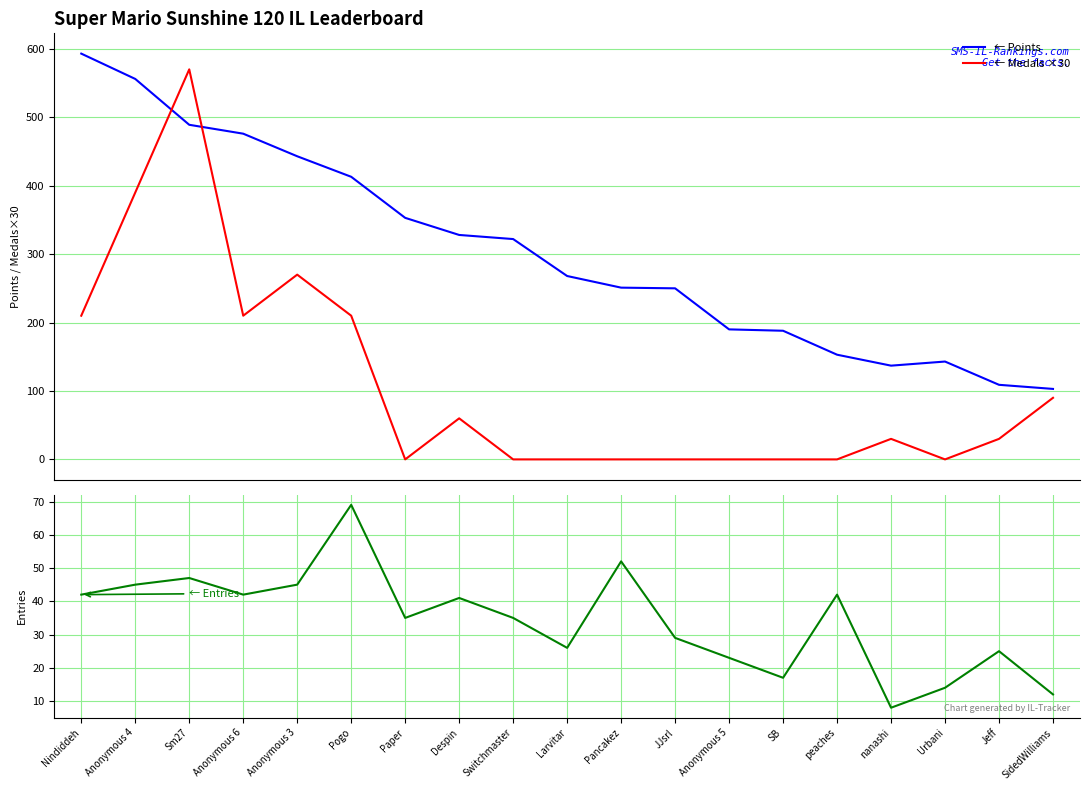

True or false: Entries and Points cross at least once.

False